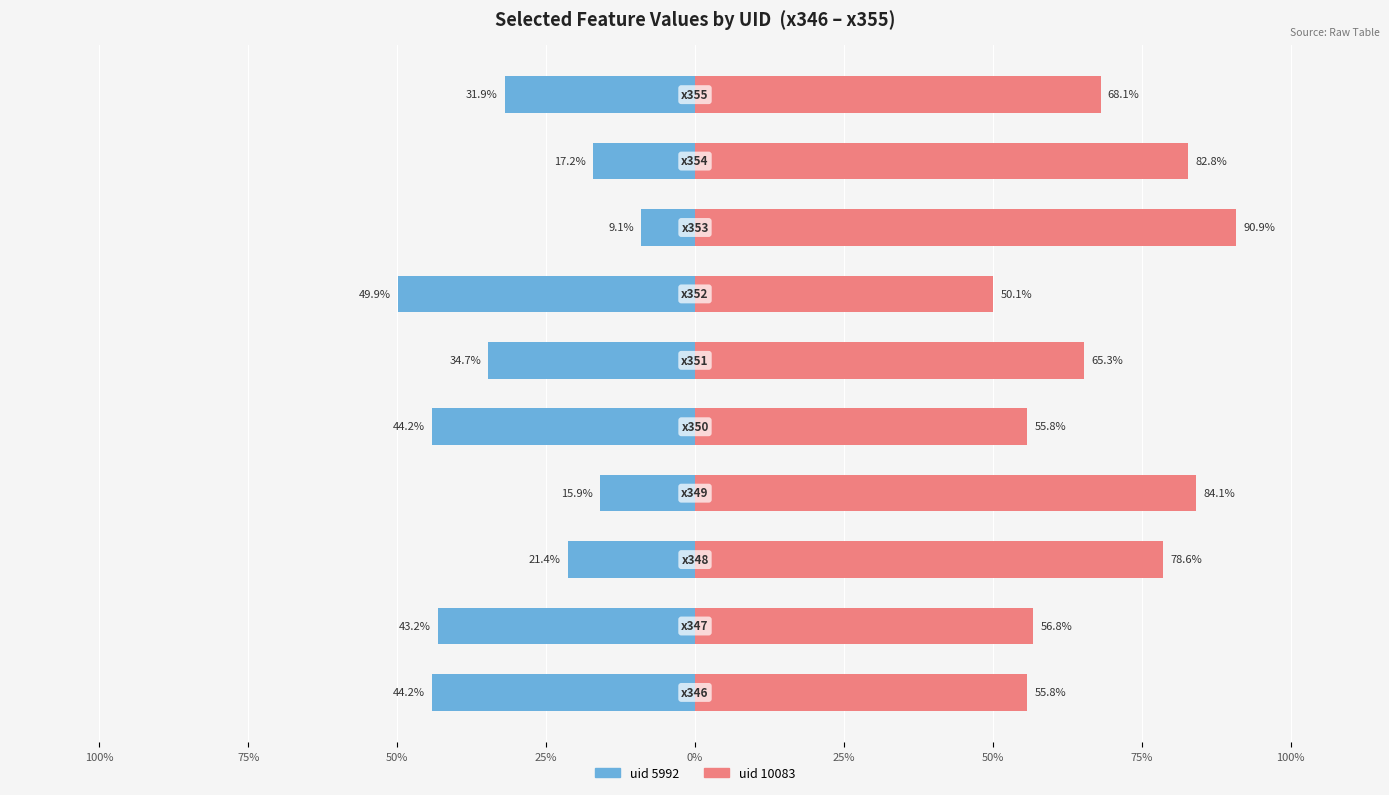

Which has a higher value, 25% or 50%?

50%